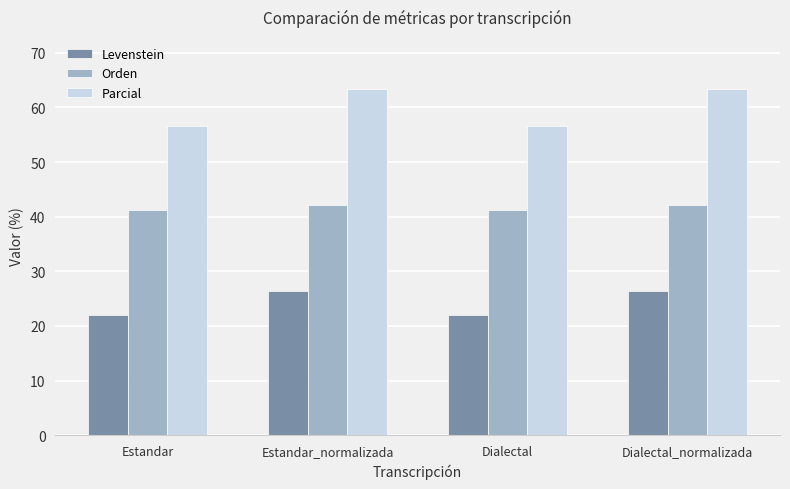

List the series in order of their peak value, highest first.

Parcial, Orden, Levenstein